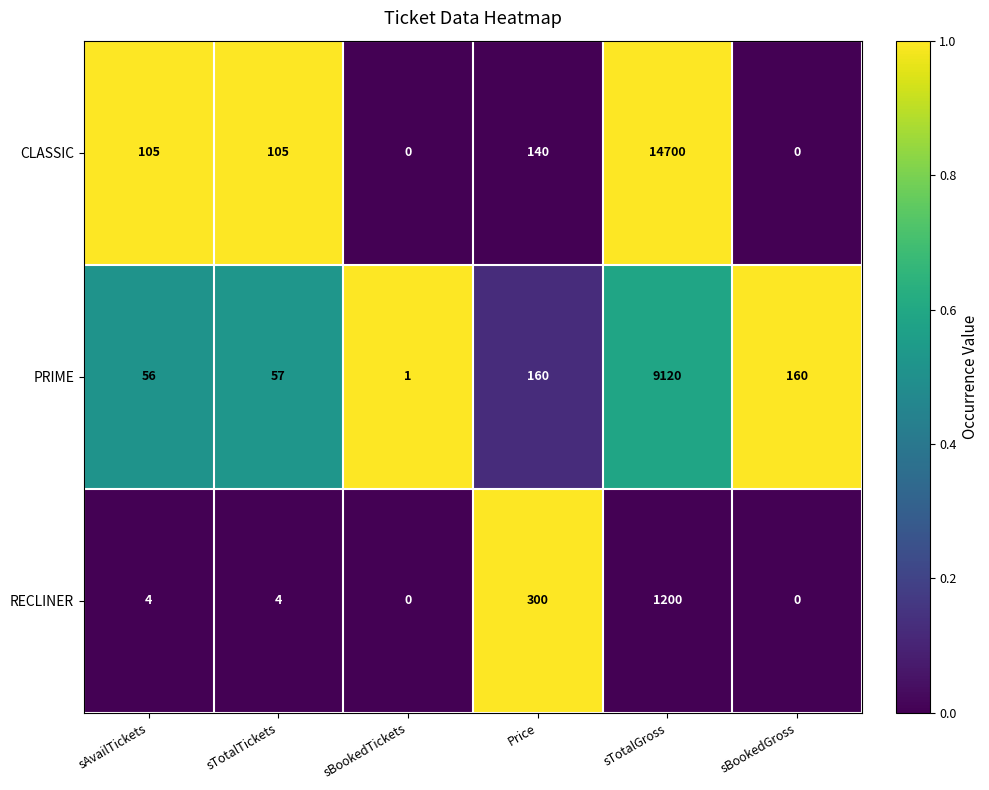

How many data points does each series have?

6